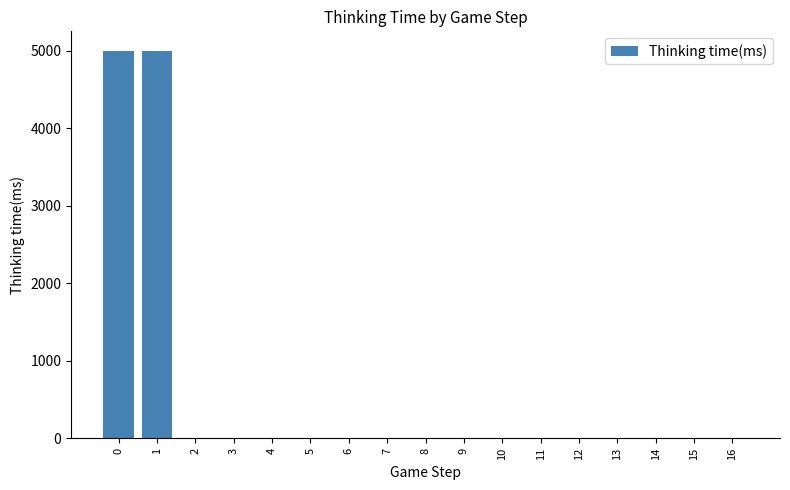

What is the sum of all values?

10009